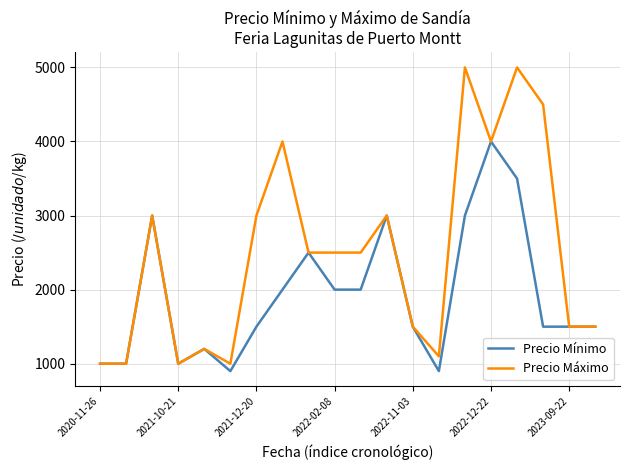

Which series has the largest total across all categories?

Precio Máximo